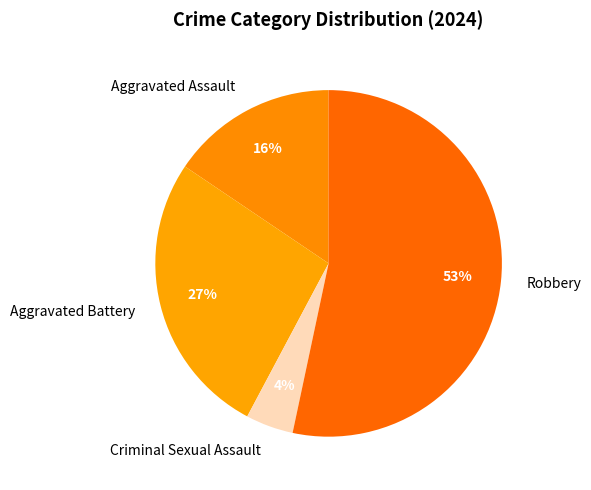

To the nearest percent, what is the difference between the largest and smallest slice percentages?

49%